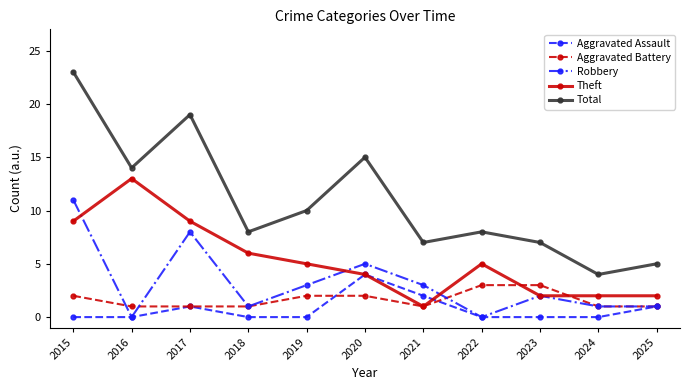

What are all the series names shown in the legend?

Aggravated Assault, Aggravated Battery, Robbery, Theft, Total